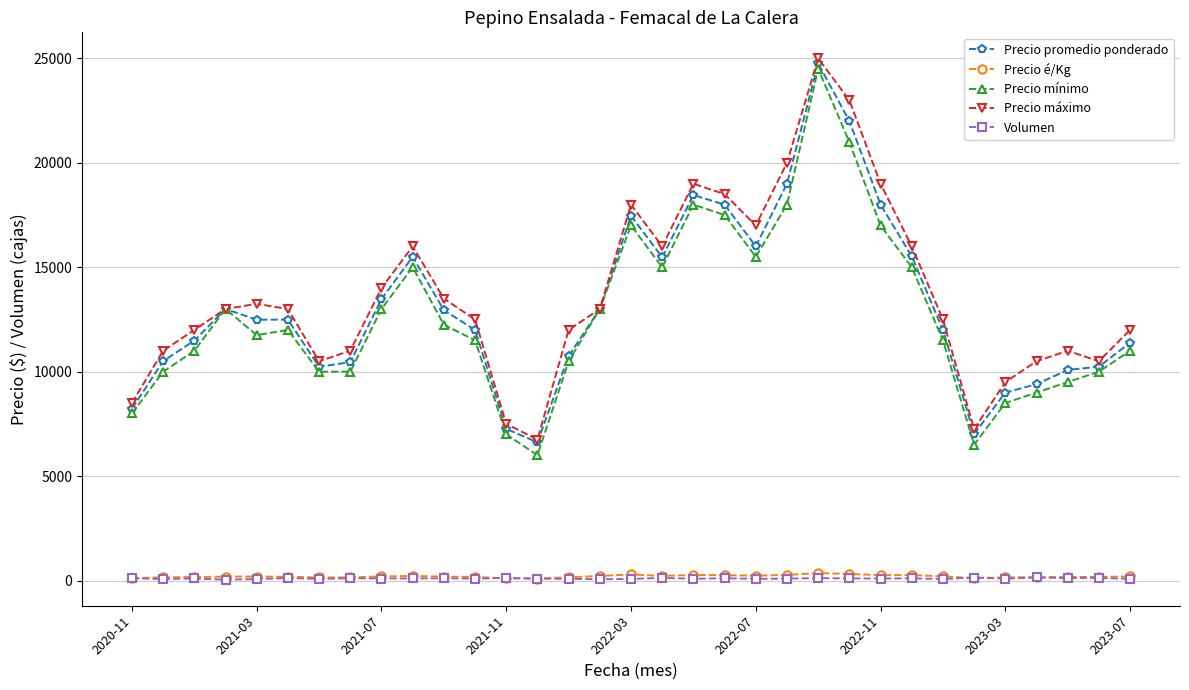

At how many categories does at least one series exceed 14664?

11